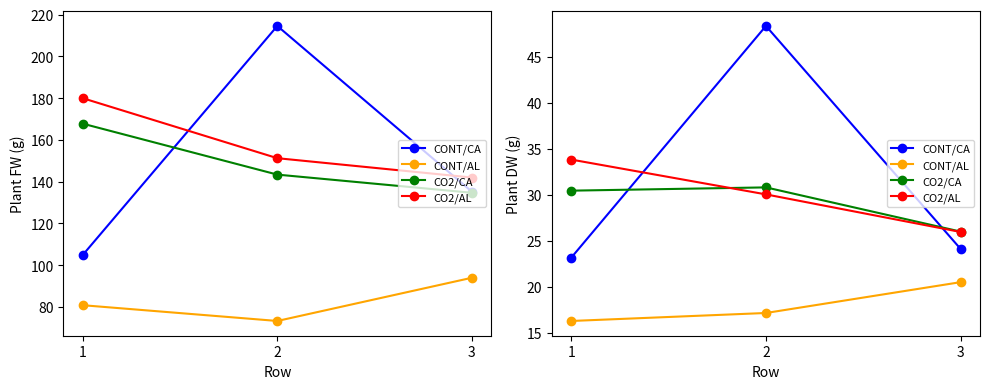

The value of CONT/AL at 2 is 17.2. True or false?

True